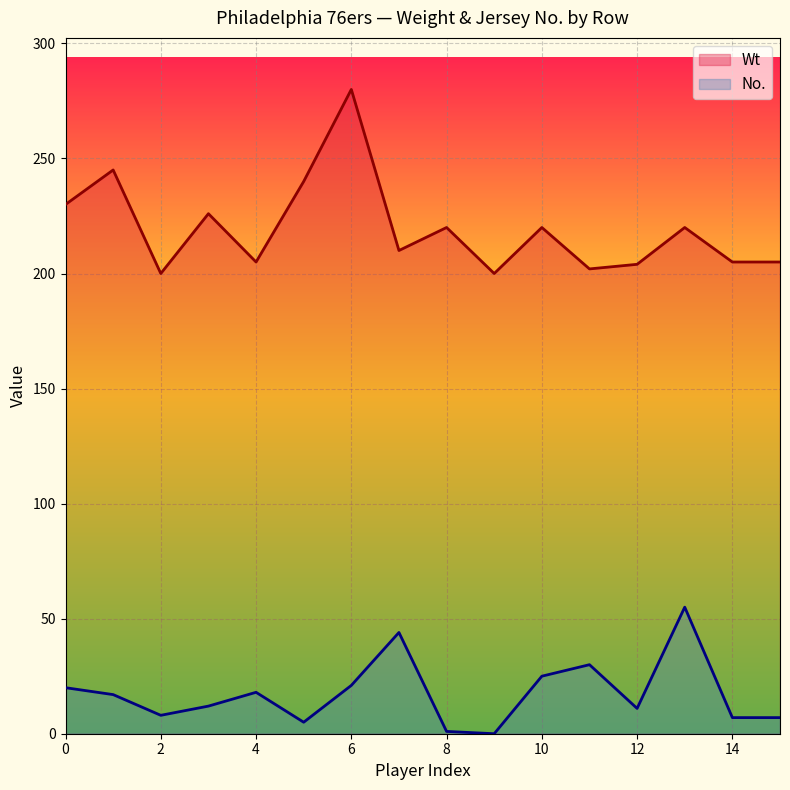

What is the difference between the No. values at 14 and 11?

23